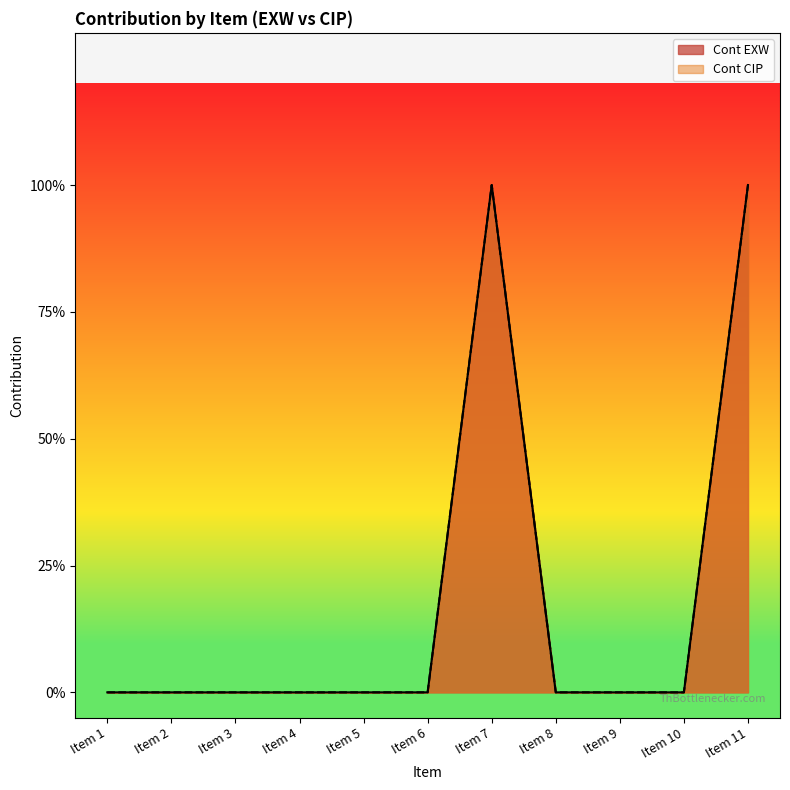

At Item 2, list the series in order from largest to smallest.

Cont EXW, Cont CIP